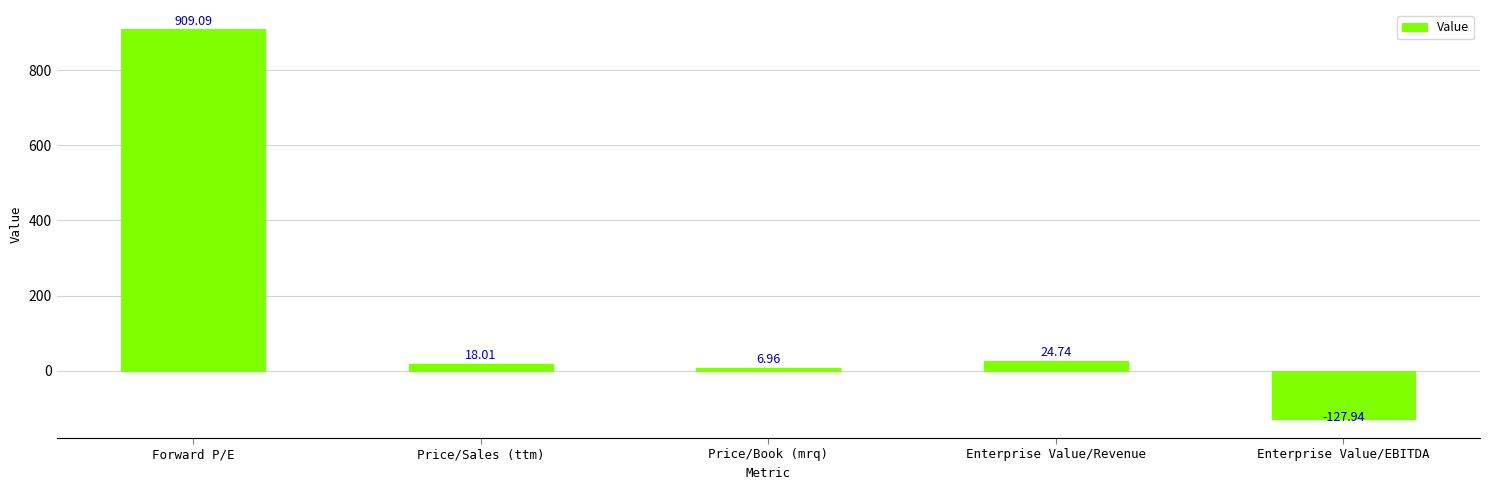

Rank the categories by value from highest to lowest.

Forward P/E, Enterprise Value/Revenue, Price/Sales (ttm), Price/Book (mrq), Enterprise Value/EBITDA